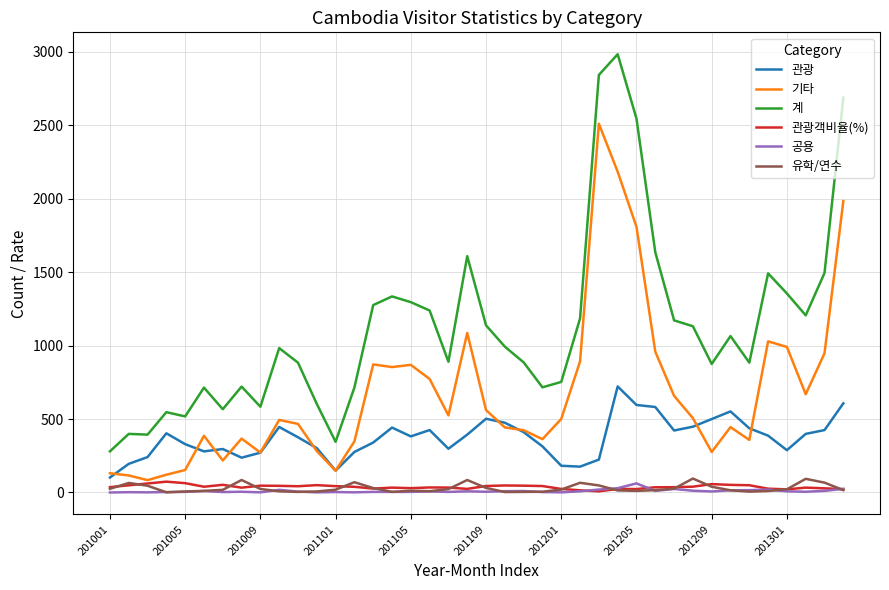

What is the highest value of the 기타 series?

2511.0